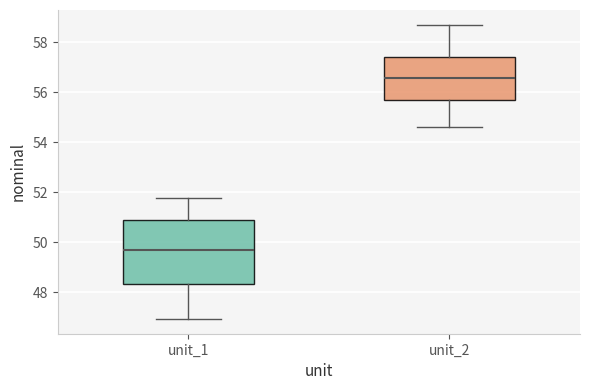

Which box has the highest median line?

unit_2